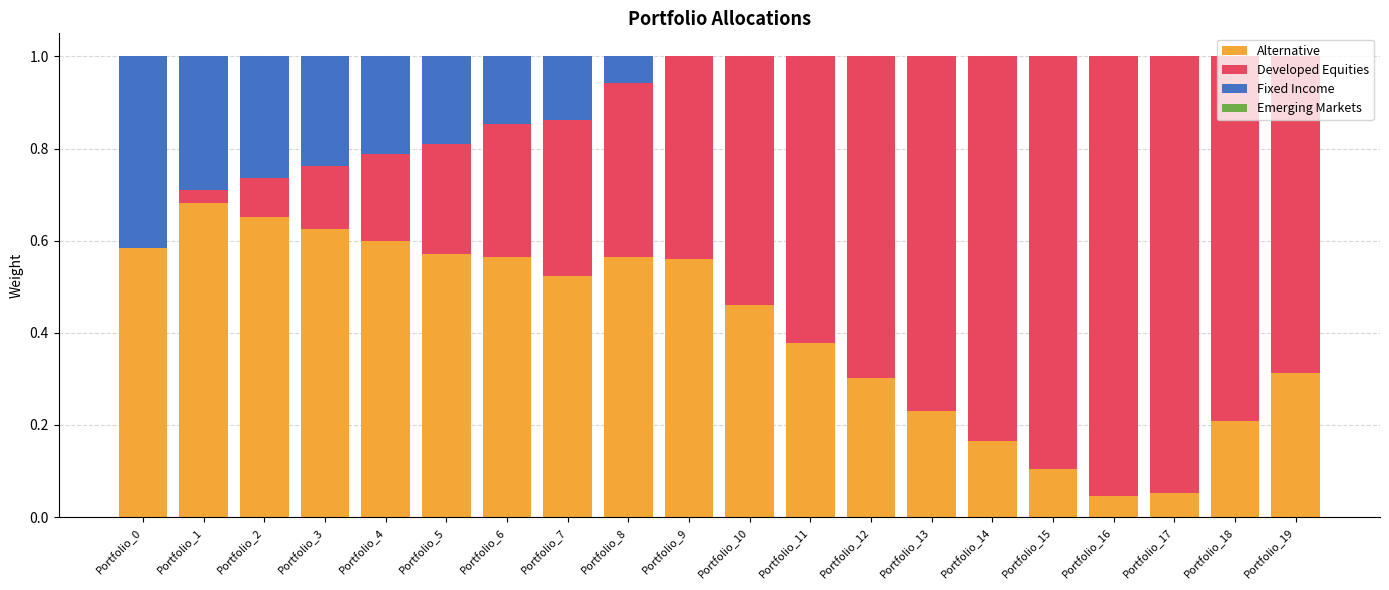

Which category has the highest value in the Alternative series?

Portfolio_1